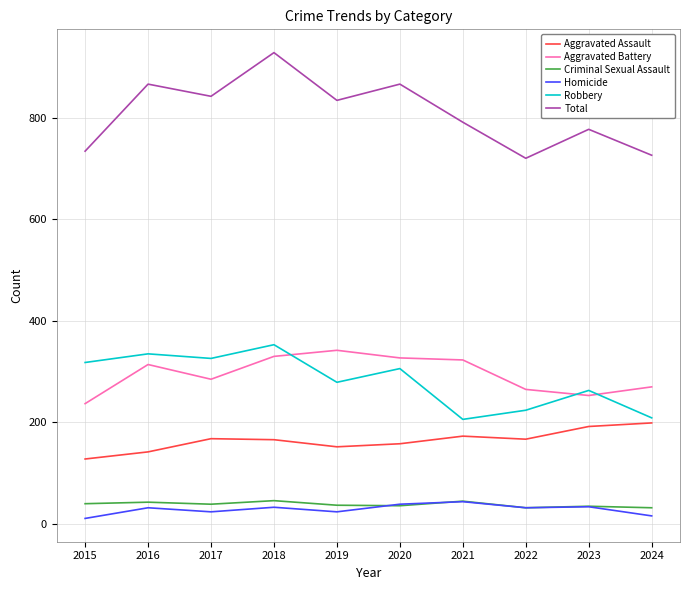

What is the sum of all Total values?

8084